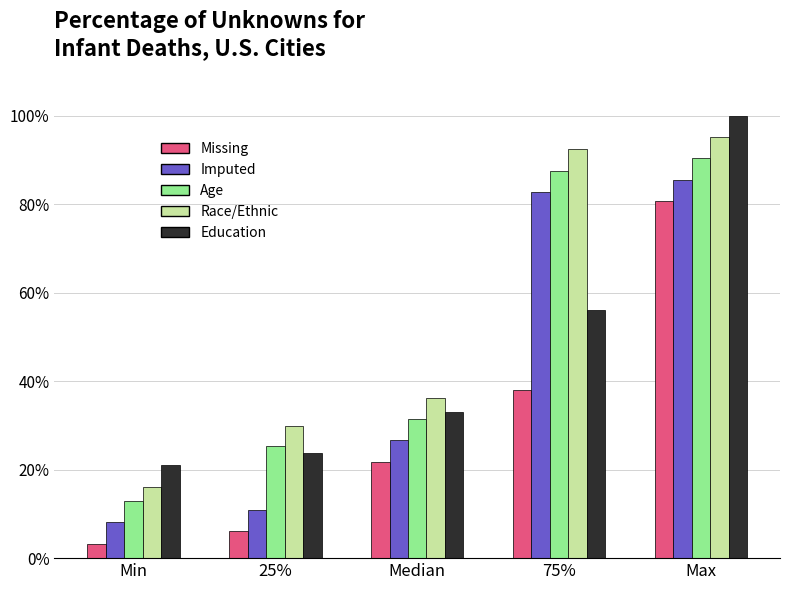

Reading right to left, extract all data points from this chart.

Missing: 80.6	37.9	21.8	6.0	3.2
Imputed: 85.5	82.7	26.6	10.9	8.1
Age: 90.3	87.5	31.5	25.4	12.9
Race/Ethnic: 95.2	92.3	36.3	29.8	16.1
Education: 100.0	56.0	33.1	23.8	21.0